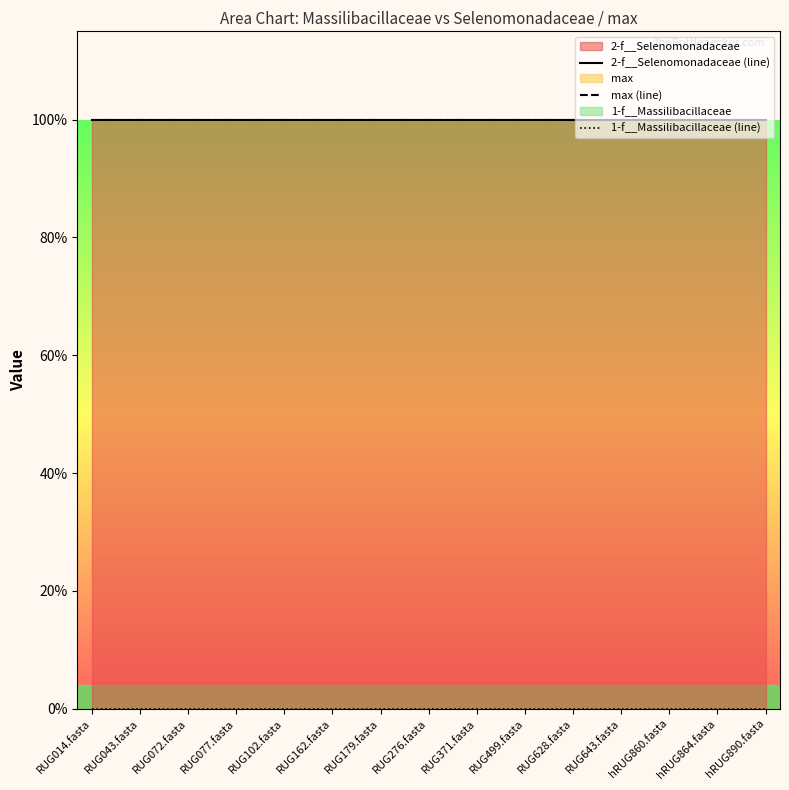

Reading right to left, what are all the values shown in this chart?

2-f__Selenomonadaceae (line): hRUG890.fasta=1	hRUG864.fasta=1	hRUG860.fasta=1	RUG643.fasta=1	RUG628.fasta=1	RUG499.fasta=1	RUG371.fasta=1	RUG276.fasta=1	RUG179.fasta=1	RUG162.fasta=1	RUG102.fasta=1	RUG077.fasta=1	RUG072.fasta=1	RUG043.fasta=1	RUG014.fasta=1
max (line): hRUG890.fasta=1	hRUG864.fasta=1	hRUG860.fasta=1	RUG643.fasta=1	RUG628.fasta=1	RUG499.fasta=1	RUG371.fasta=1	RUG276.fasta=1	RUG179.fasta=1	RUG162.fasta=1	RUG102.fasta=1	RUG077.fasta=1	RUG072.fasta=1	RUG043.fasta=1	RUG014.fasta=1
1-f__Massilibacillaceae (line): hRUG890.fasta=0	hRUG864.fasta=0	hRUG860.fasta=0	RUG643.fasta=0	RUG628.fasta=0	RUG499.fasta=0	RUG371.fasta=0	RUG276.fasta=0	RUG179.fasta=0	RUG162.fasta=0	RUG102.fasta=0	RUG077.fasta=0	RUG072.fasta=0	RUG043.fasta=0	RUG014.fasta=0